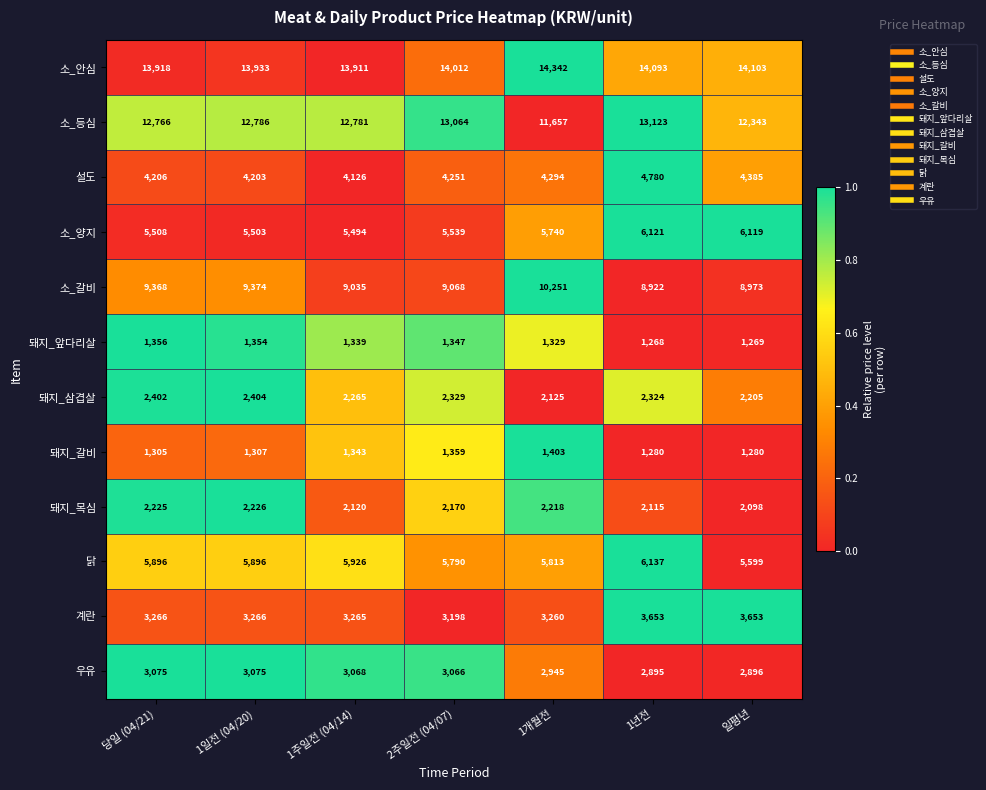

Is it true that 돼지_목심 equals 2218 at 1개월전?

True